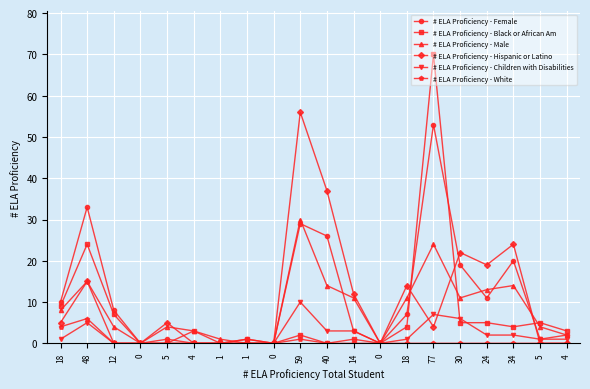

How many series are shown in this chart?

6